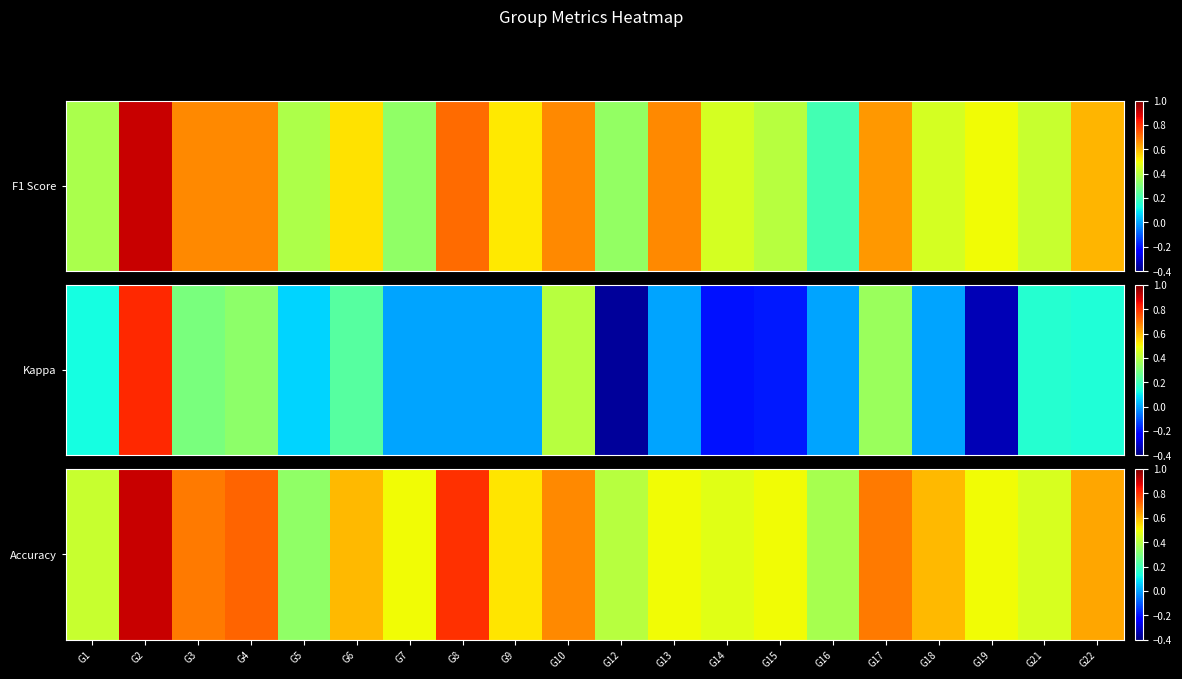

Is it true that the value at G22 is 0.2?

False